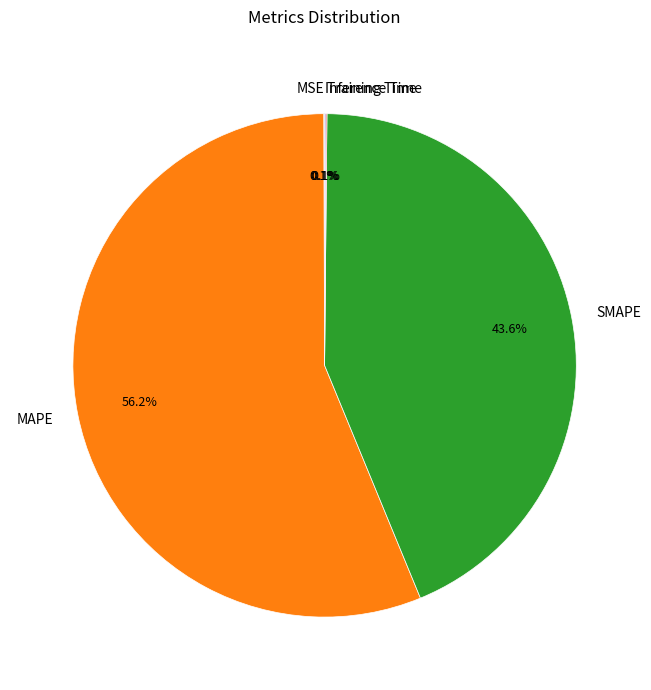

Which slice is the largest?

MAPE